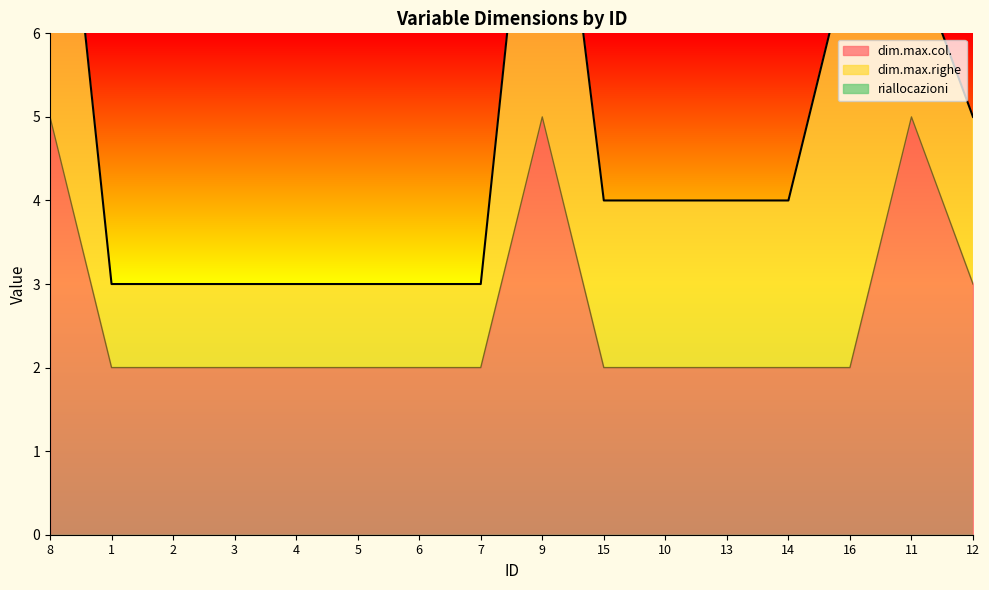

The value of dim.max.col. at 5 is 2. True or false?

True